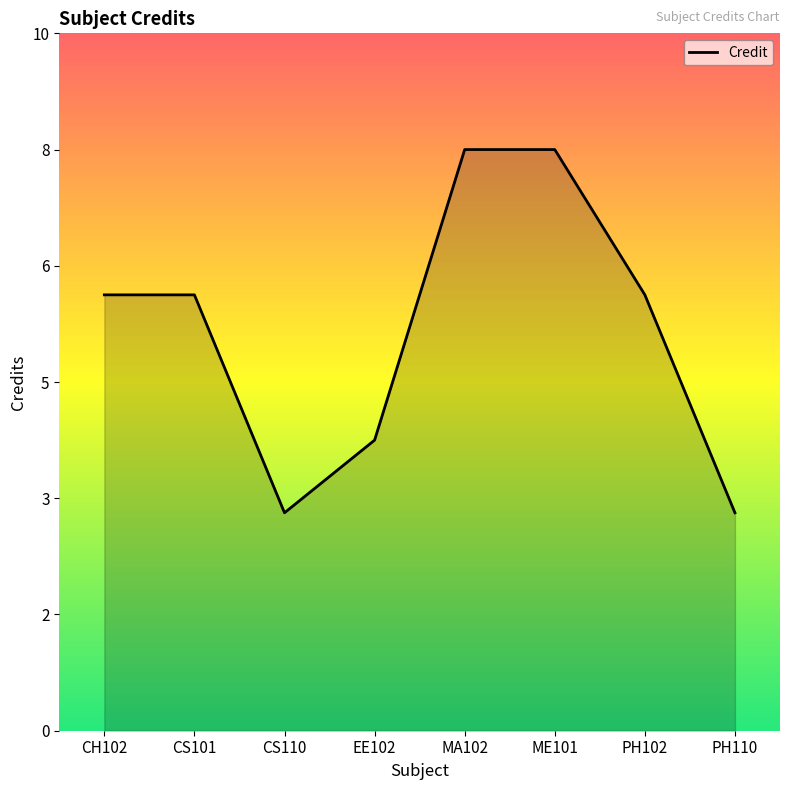

List the labels in order of value, largest first.

MA102, ME101, CH102, CS101, PH102, EE102, CS110, PH110